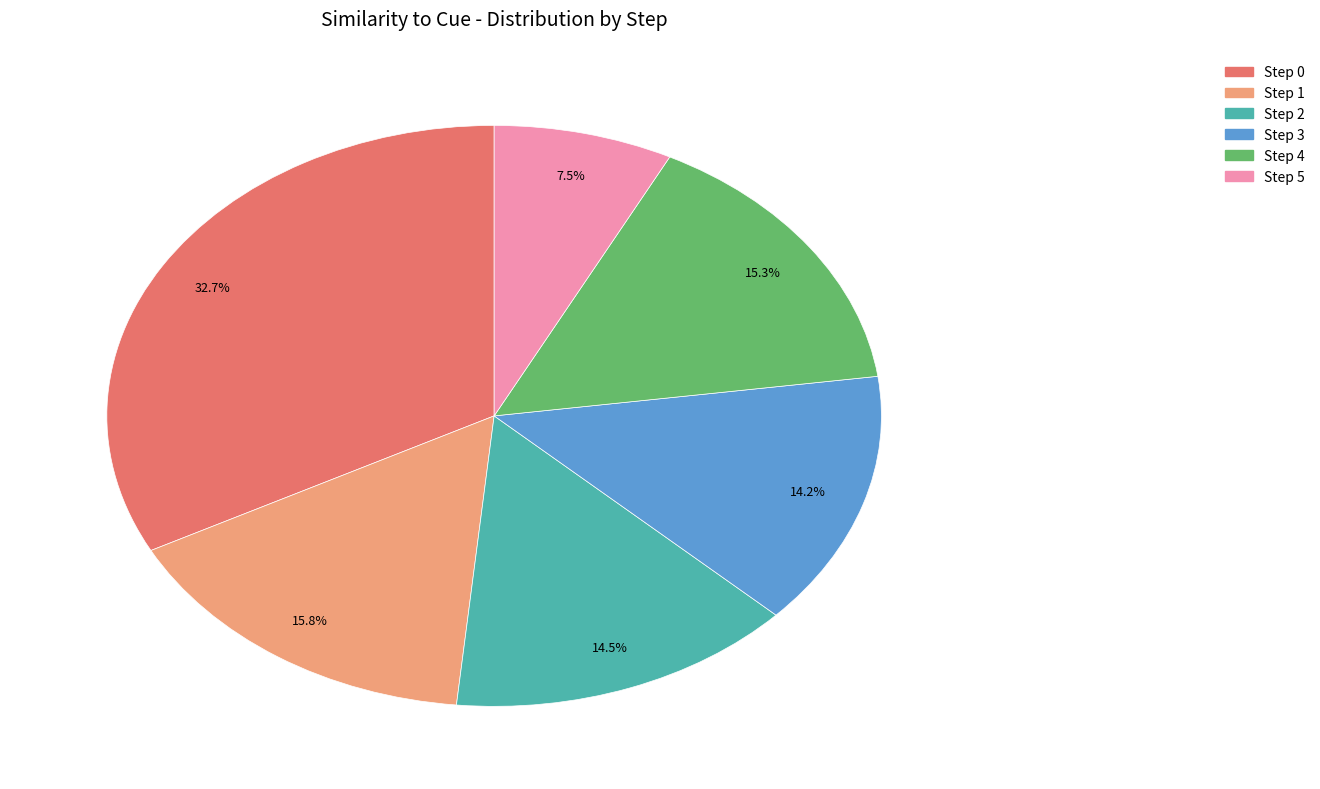

Which has a higher value, Step 0 or Step 1?

Step 0